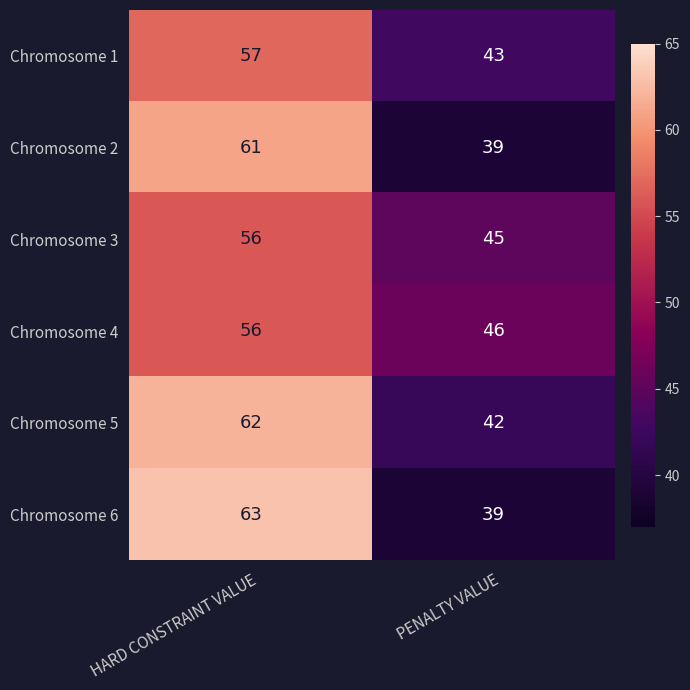

The Chromosome 5 series shows 42 at PENALTY VALUE. True or false?

True